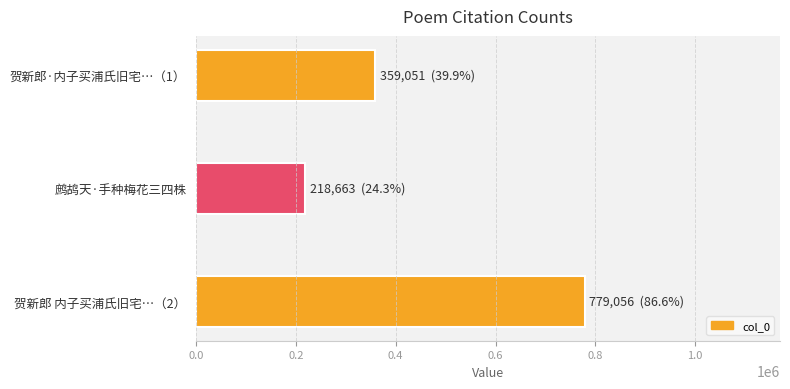

What is the smallest value displayed?

218663